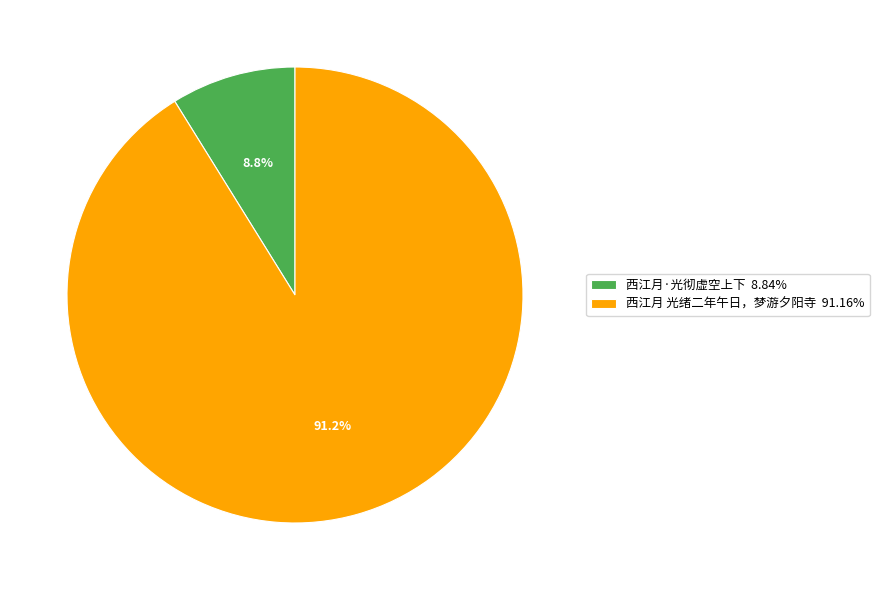

What is the ratio of the value at 西江月·光彻虚空上下 to the value at 西江月 光绪二年午日，梦游夕阳寺?

0.1